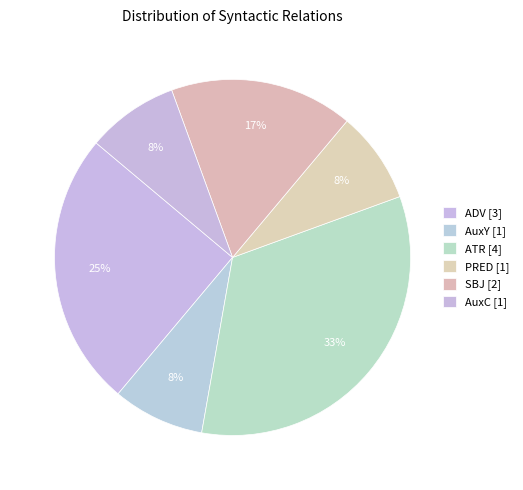

Does any single category account for the majority?

No